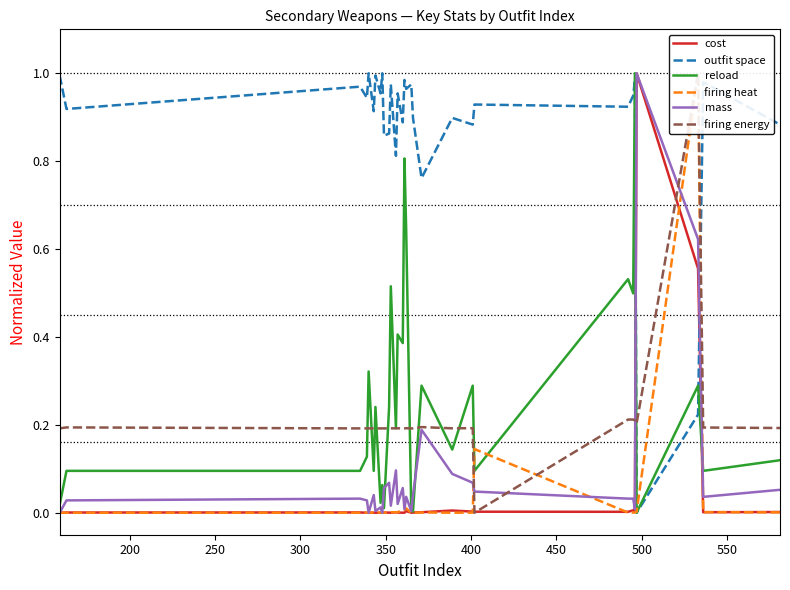

True or false: cost and firing heat cross at least once.

True